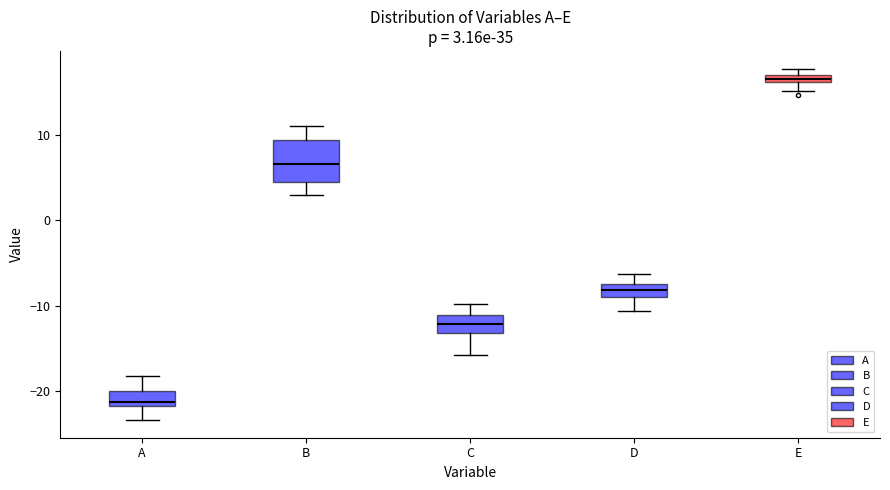

Comparing the boxes themselves (not the whiskers), which one is the tallest?

B